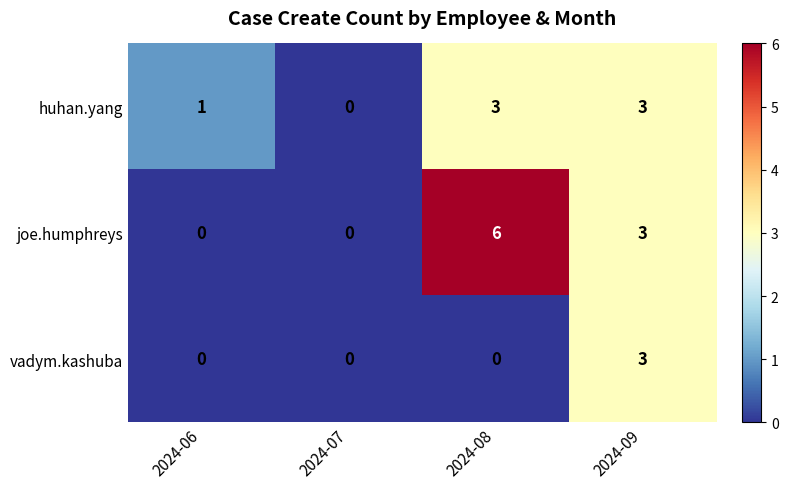

Rank the series by their average value, from highest to lowest.

joe.humphreys, huhan.yang, vadym.kashuba